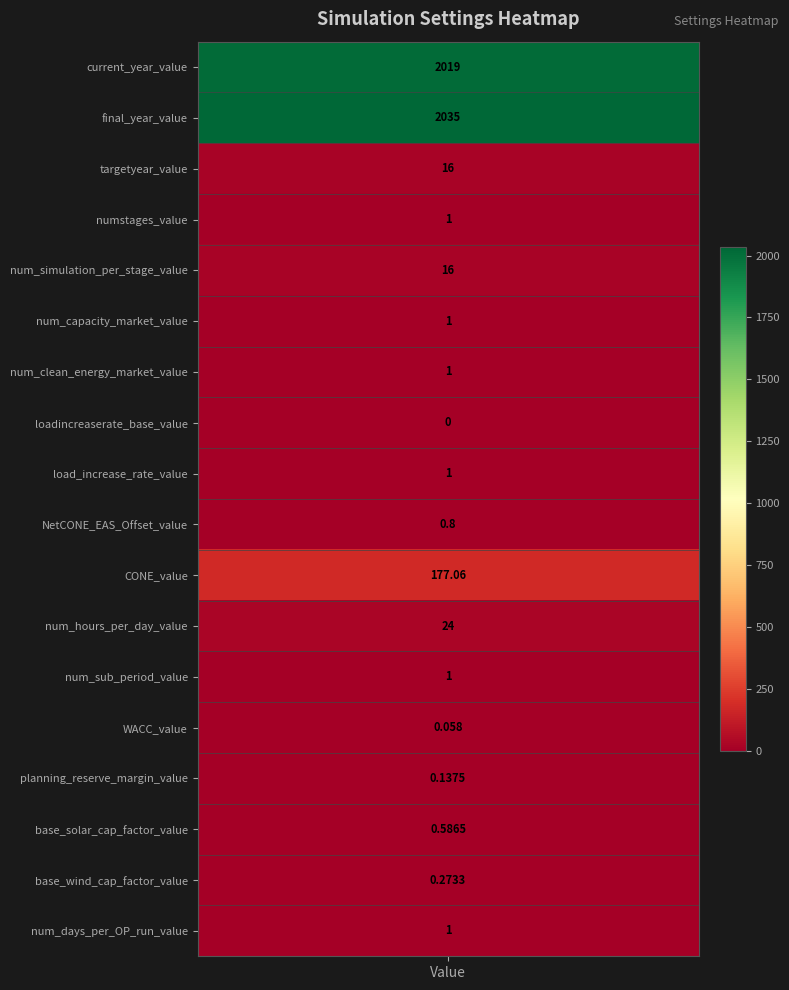

Is it true that the value at 2 is 16.0?

True